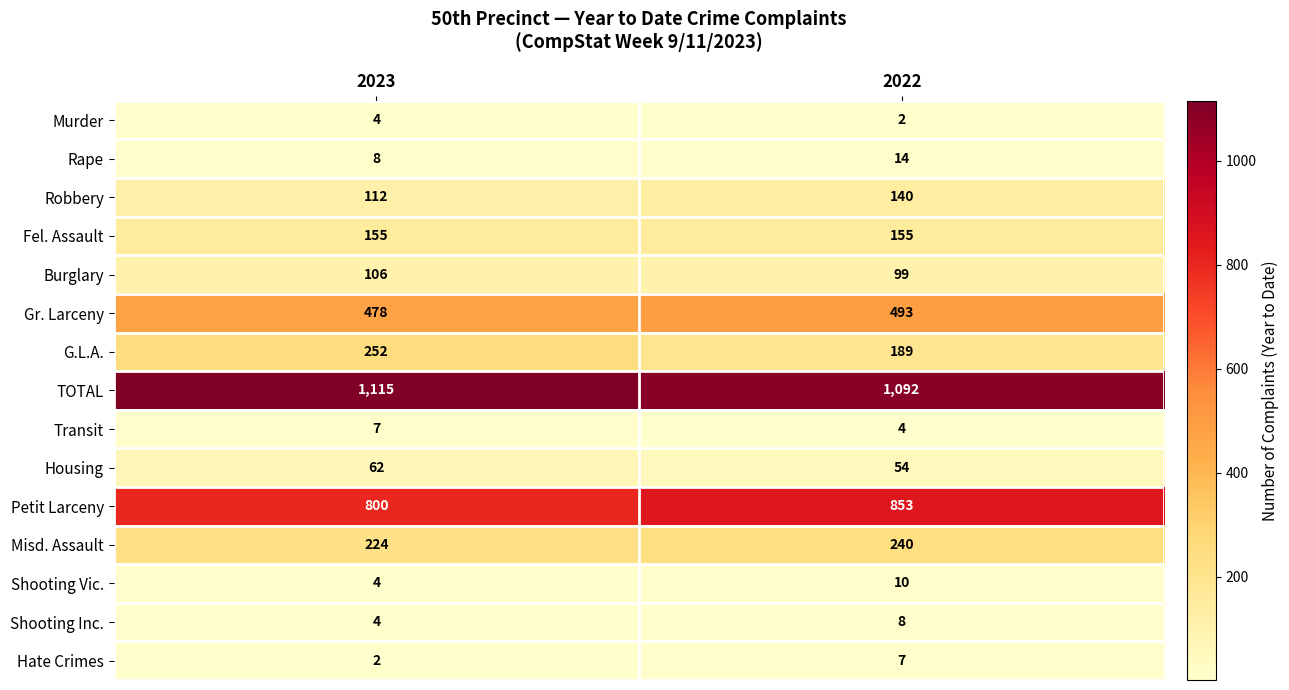

The Shooting Inc. series shows 8 at 2022. True or false?

True